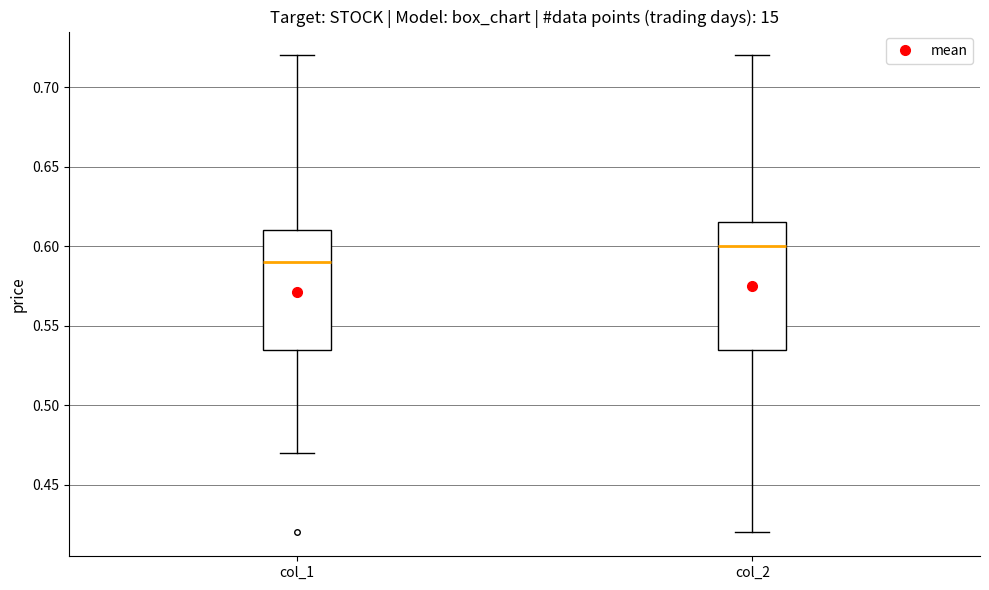

Reading left to right, transcribe this box plot: for each box, give where its median line is, the range the box spans, and where its two whiskers end, as read against the y-axis. The values are not printed on the chart, so give them approximately, as read against the axis.

col_1: median 0.590, box 0.535 to 0.610, whiskers 0.470 to 0.720
col_2: median 0.600, box 0.535 to 0.615, whiskers 0.420 to 0.720